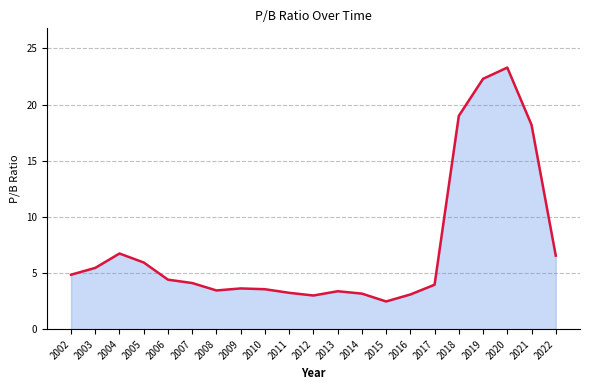

What is the difference between the values at 2012 and 2015?

0.5